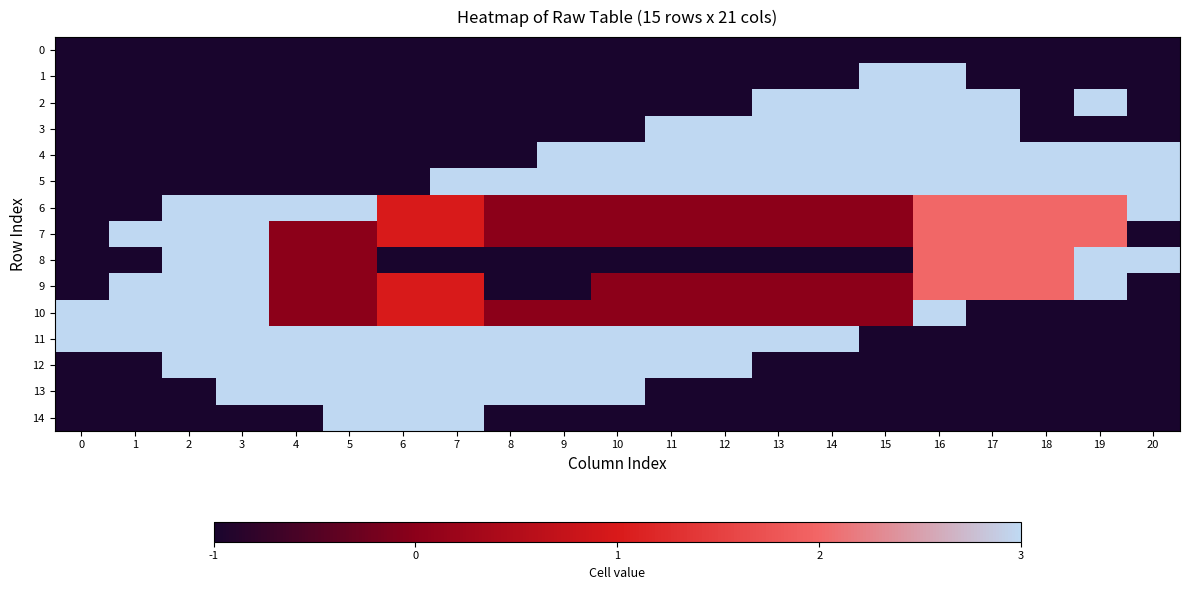

Count the number of data series in this chart.

15